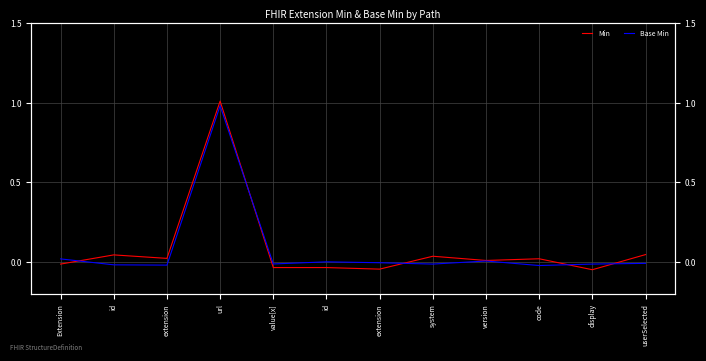

How many interior local valleys does the Base Min series have?

4